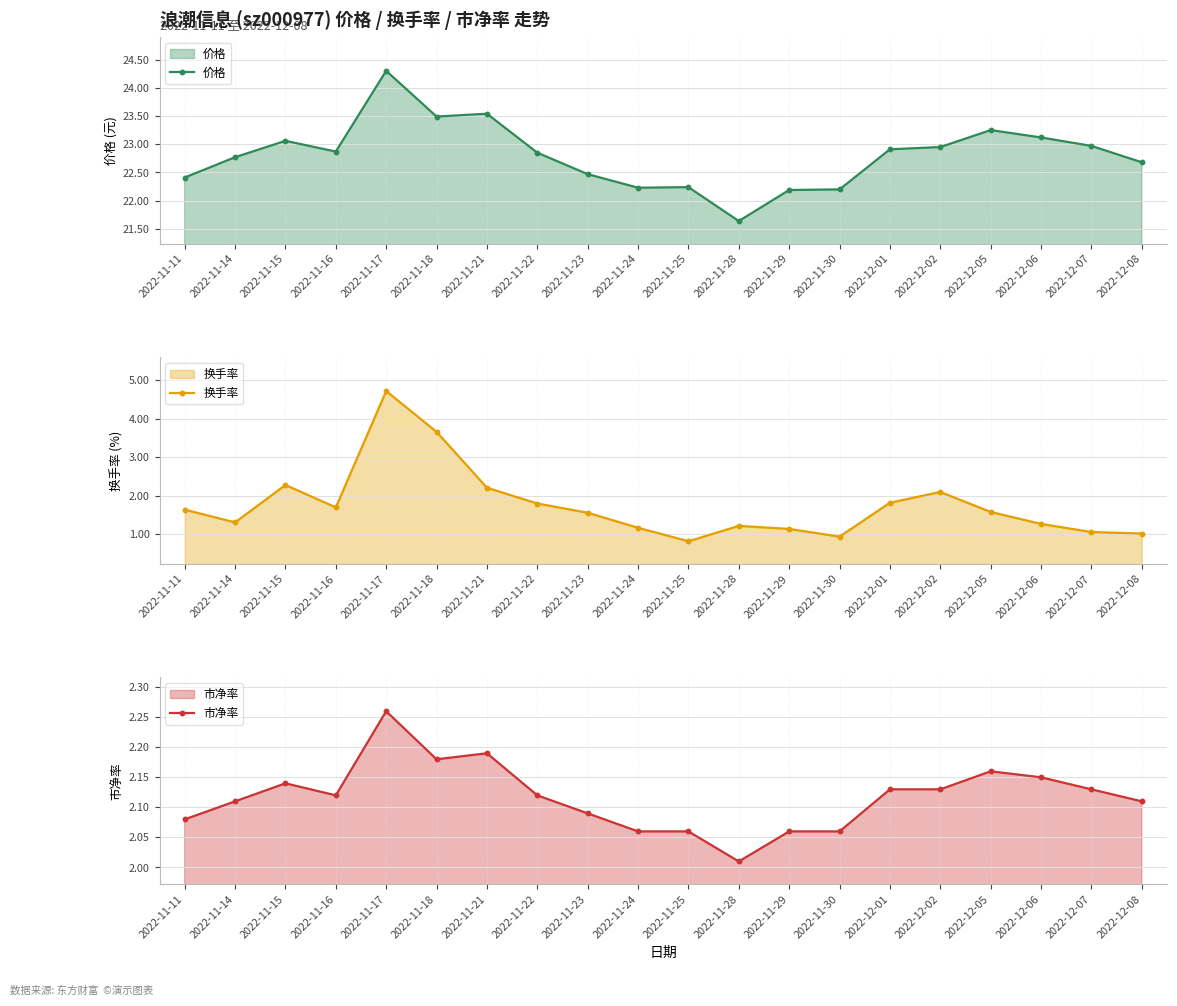

Which series ends up on top after the final intersection of 换手率 and 市净率?

市净率